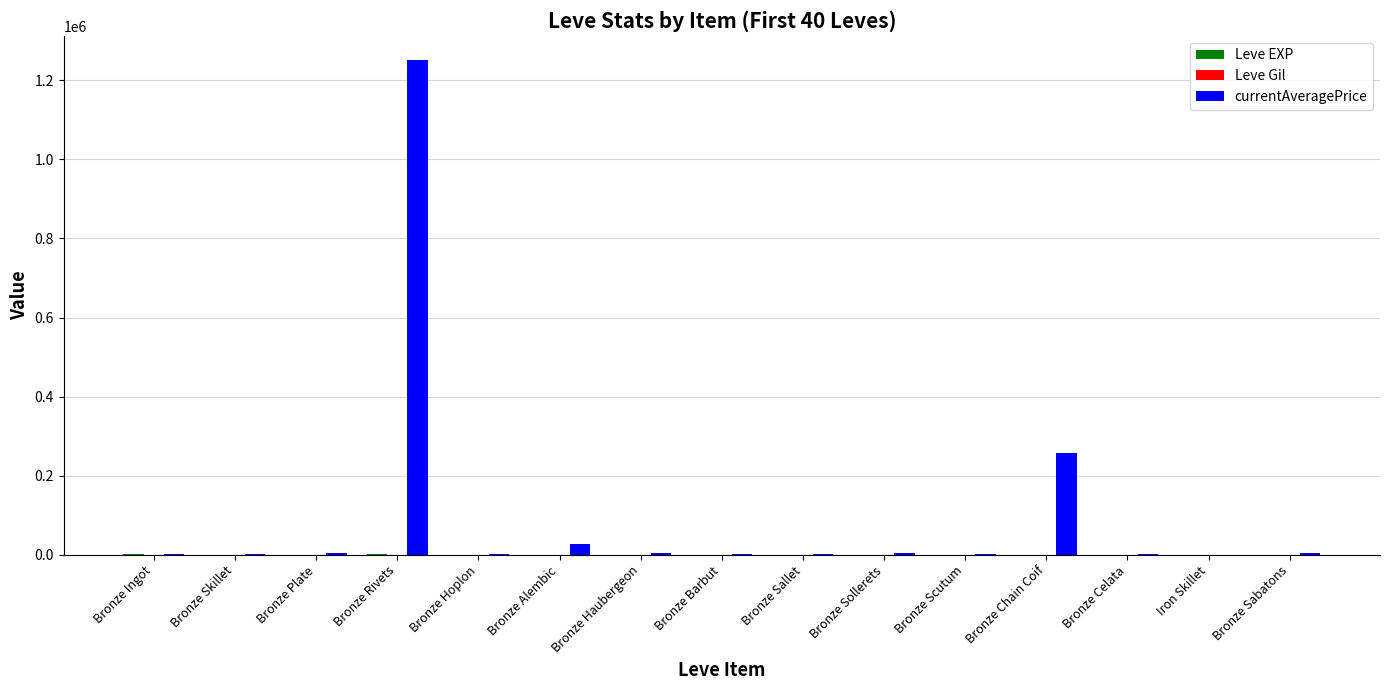

What is the greatest value displayed?

1250257